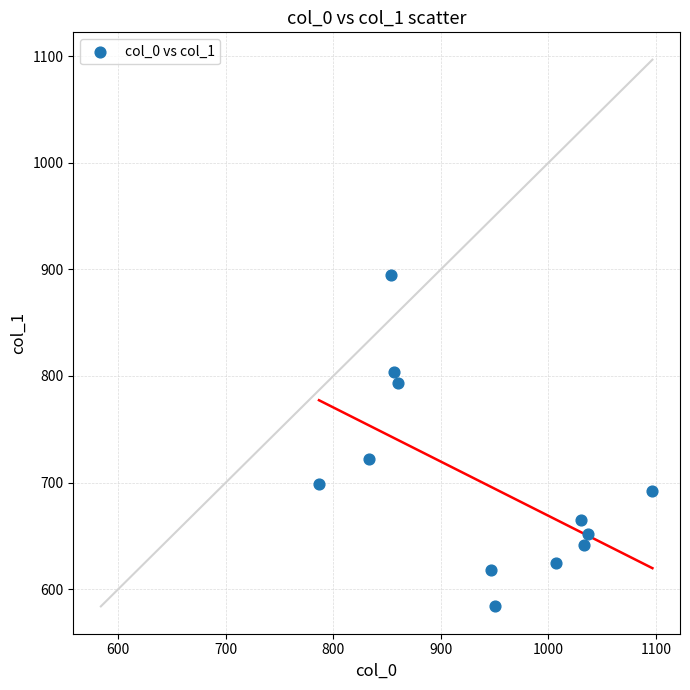

What is the range of X values (max minus min)?

310.0